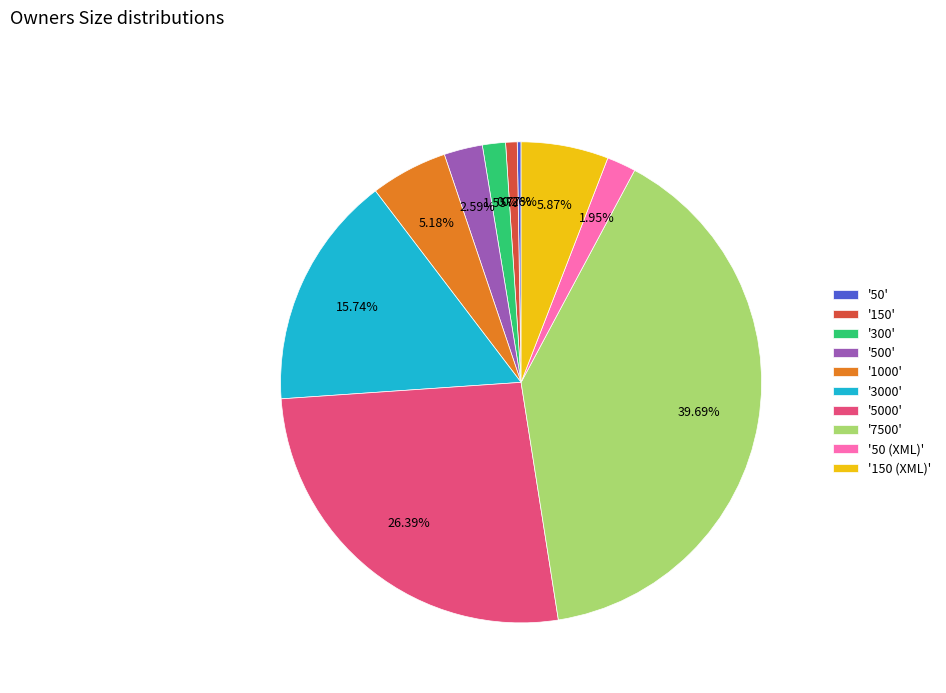

Approximately how many times larger is the value at '5000' compared to '300'?

17.0